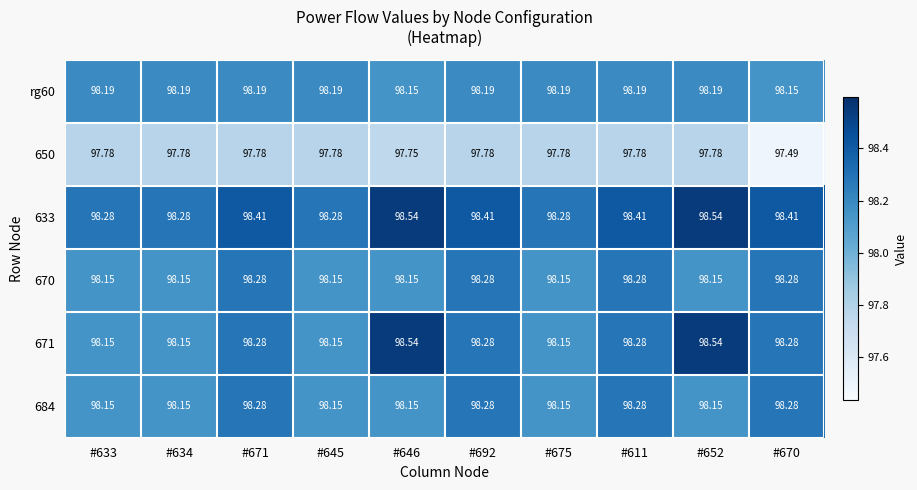

Is the value of 670 at #675 greater than the value of 684 at #611?

No